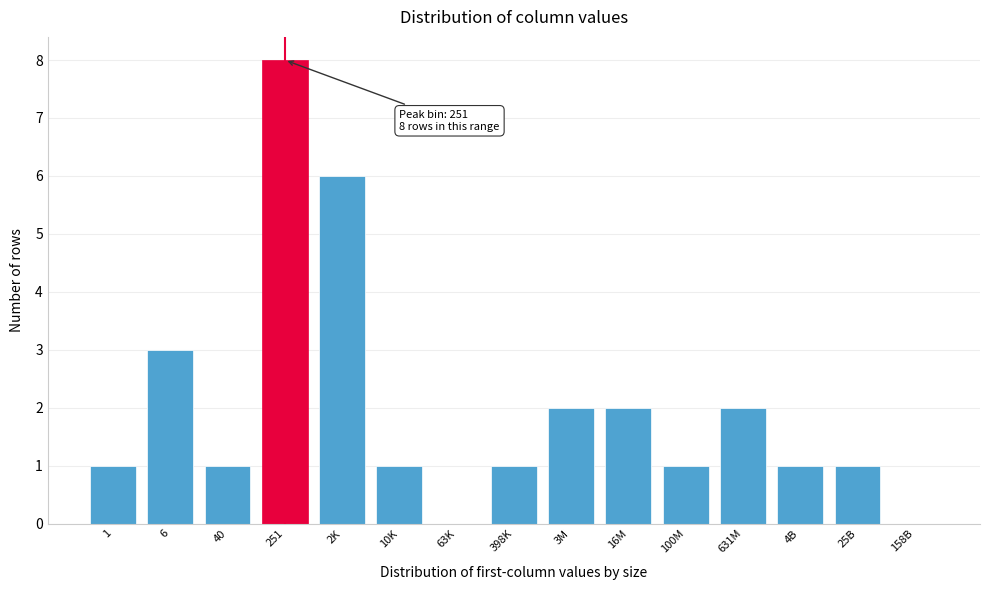

Reading left to right, list all the values displayed in this chart.

1=1	6=3	40=1	251=8	2K=6	10K=1	63K=0	398K=1	3M=2	16M=2	100M=1	631M=2	4B=1	25B=1	158B=0